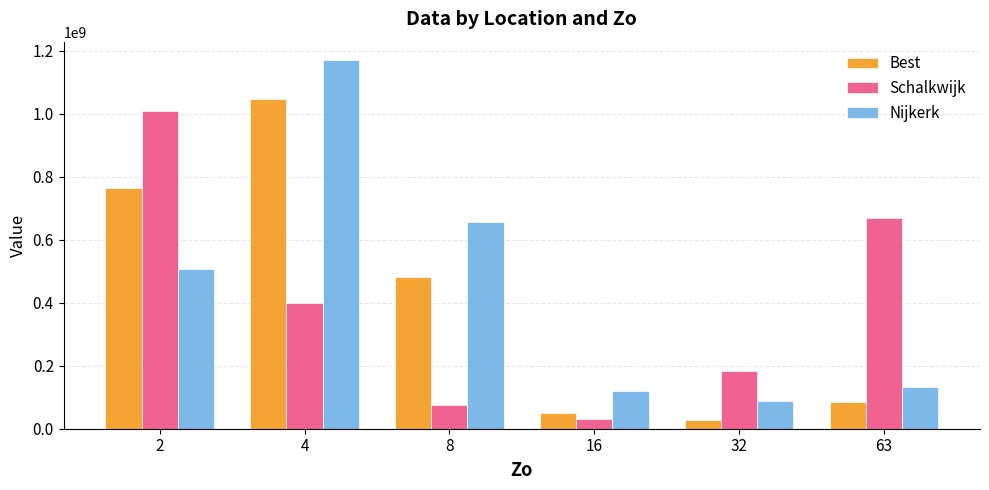

Does the chart contain stacked bars?

No